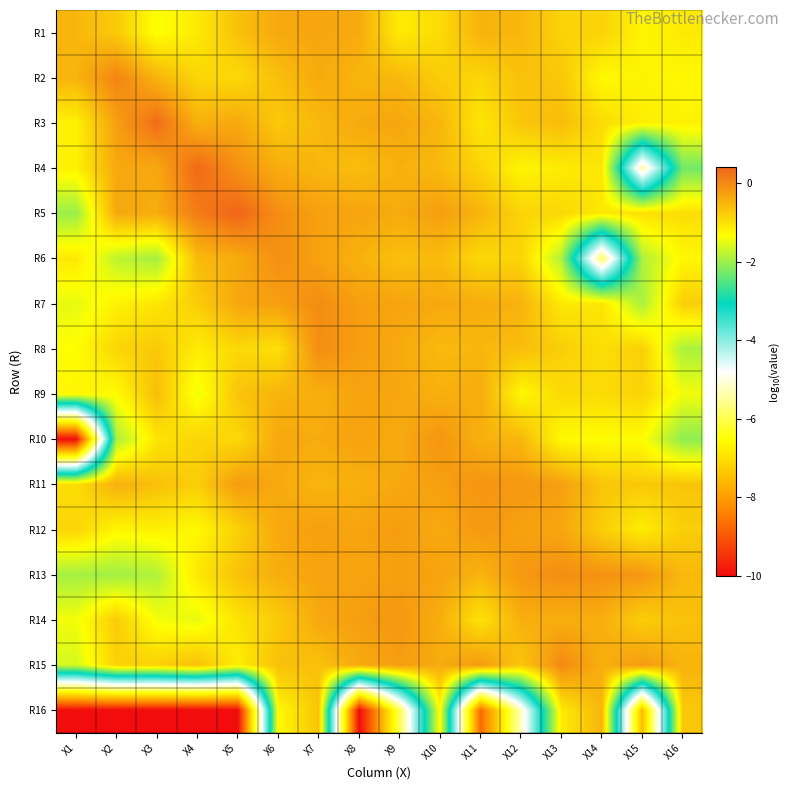

Reading left to right, list all the values displayed in this chart.

R1: X1=-0.5	X2=-0.7	X3=-1.4	X4=-1.1	X5=-0.6	X6=-0.4	X7=-0.3	X8=-0.4	X9=-1.1	X10=-0.9	X11=-0.5	X12=-0.5	X13=-0.8	X14=-0.8	X15=-1.2	X16=-1.1
R2: X1=-0.5	X2=0.1	X3=-0.5	X4=-0.9	X5=-0.9	X6=-0.6	X7=-0.4	X8=-0.5	X9=-0.5	X10=-0.8	X11=-0.9	X12=-0.6	X13=-0.7	X14=-1.3	X15=-1.2	X16=-1.3
R3: X1=-1.2	X2=-0.2	X3=0.3	X4=-0.4	X5=-0.4	X6=-0.7	X7=-0.5	X8=-0.4	X9=-0.3	X10=-0.5	X11=-1.1	X12=-0.7	X13=-0.6	X14=-0.9	X15=-1.2	X16=-1.2
R4: X1=-1.2	X2=-0.4	X3=-0.4	X4=0.4	X5=-0.1	X6=-0.4	X7=-0.5	X8=-0.6	X9=-0.5	X10=-0.6	X11=-0.8	X12=-1.2	X13=-1.1	X14=-1.0	X15=-5.4	X16=-2.3
R5: X1=-2.0	X2=-0.4	X3=-0.4	X4=0.1	X5=0.4	X6=-0.1	X7=-0.3	X8=-0.3	X9=-0.4	X10=-0.2	X11=-0.5	X12=-0.8	X13=-0.9	X14=-1.1	X15=-1.0	X16=-1.0
R6: X1=-1.1	X2=-1.8	X3=-1.9	X4=-0.6	X5=-0.4	X6=-0.1	X7=-0.3	X8=-0.5	X9=-0.6	X10=-0.6	X11=-0.9	X12=-0.8	X13=-1.9	X14=-5.8	X15=-1.9	X16=-1.2
R7: X1=-1.5	X2=-1.2	X3=-1.1	X4=-0.8	X5=-0.3	X6=-0.2	X7=-0.0	X8=-0.2	X9=-0.3	X10=-0.4	X11=-0.4	X12=-0.5	X13=-1.1	X14=-1.0	X15=-1.9	X16=-0.8
R8: X1=-1.3	X2=-0.9	X3=-0.7	X4=-1.1	X5=-0.9	X6=-1.0	X7=-0.0	X8=-0.2	X9=-0.4	X10=-0.6	X11=-0.5	X12=-0.6	X13=-0.8	X14=-1.0	X15=-0.8	X16=-1.9
R9: X1=-1.2	X2=-1.3	X3=-0.6	X4=-1.4	X5=-0.7	X6=-0.5	X7=-0.4	X8=-0.3	X9=-0.3	X10=-0.5	X11=-0.4	X12=-1.3	X13=-0.9	X14=-0.9	X15=-0.8	X16=-1.4
R10: X1=-10.0	X2=-1.9	X3=-1.0	X4=-0.8	X5=-0.9	X6=-0.3	X7=-0.4	X8=-0.3	X9=-0.4	X10=-0.1	X11=-0.4	X12=-0.5	X13=-1.3	X14=-1.3	X15=-1.3	X16=-2.1
R11: X1=-1.0	X2=-0.4	X3=-0.6	X4=-0.8	X5=-0.2	X6=-0.4	X7=-0.5	X8=-0.4	X9=-0.4	X10=-0.2	X11=-0.1	X12=-0.2	X13=-0.2	X14=-0.7	X15=-0.7	X16=-0.7
R12: X1=-0.9	X2=-1.2	X3=-1.2	X4=-1.3	X5=-0.8	X6=-0.4	X7=-0.2	X8=-0.3	X9=-0.2	X10=-0.4	X11=-0.2	X12=-0.3	X13=-0.3	X14=-0.8	X15=-1.1	X16=-0.8
R13: X1=-1.9	X2=-2.0	X3=-1.9	X4=-1.1	X5=-0.6	X6=-0.4	X7=-0.3	X8=-0.3	X9=-0.3	X10=-0.3	X11=-0.5	X12=-0.2	X13=-0.1	X14=-0.1	X15=-0.2	X16=-0.5
R14: X1=-1.4	X2=-0.8	X3=-1.4	X4=-1.5	X5=-1.0	X6=-0.7	X7=-0.4	X8=-0.2	X9=-0.2	X10=-0.4	X11=-1.0	X12=-0.4	X13=-0.4	X14=-0.4	X15=-0.8	X16=-0.6
R15: X1=-1.6	X2=-0.8	X3=-0.8	X4=-0.6	X5=-1.1	X6=-0.6	X7=-0.6	X8=-0.4	X9=-0.2	X10=-0.4	X11=-0.2	X12=-0.7	X13=-0.0	X14=-0.4	X15=-0.2	X16=-0.5
R16: X1=-10.0	X2=-10.0	X3=-10.0	X4=-10.0	X5=-10.0	X6=-1.3	X7=-0.7	X8=-10.0	X9=-6.0	X10=-1.3	X11=-8.7	X12=-5.2	X13=-1.1	X14=-0.5	X15=-7.6	X16=-0.7